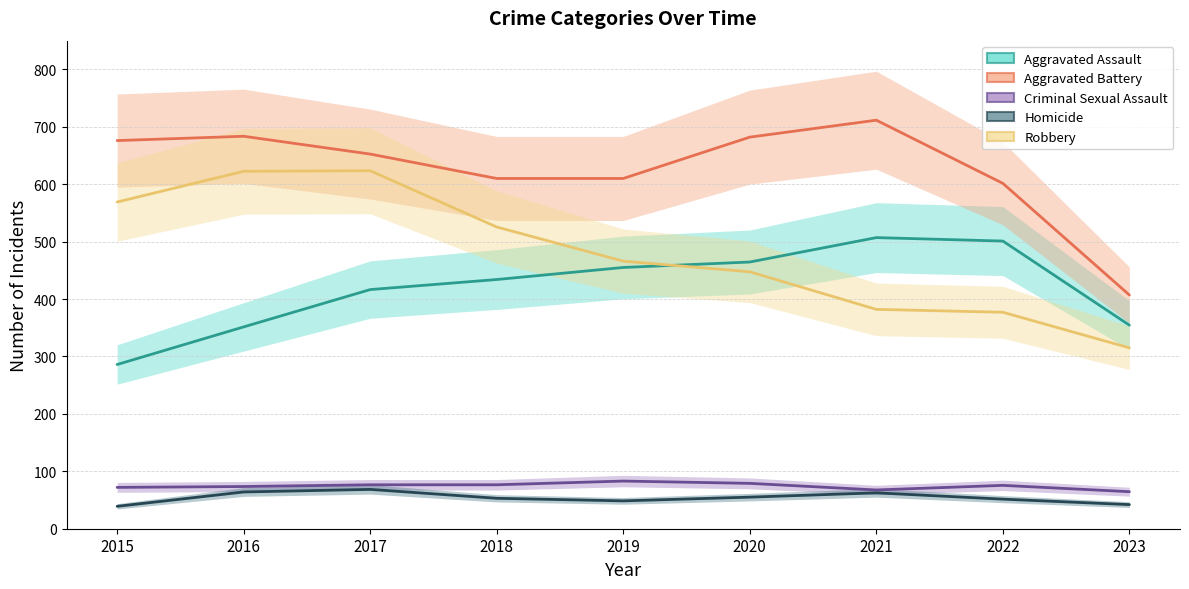

Rank the categories by Aggravated Assault value from lowest to highest.

2015, 2016, 2023, 2017, 2018, 2019, 2020, 2022, 2021